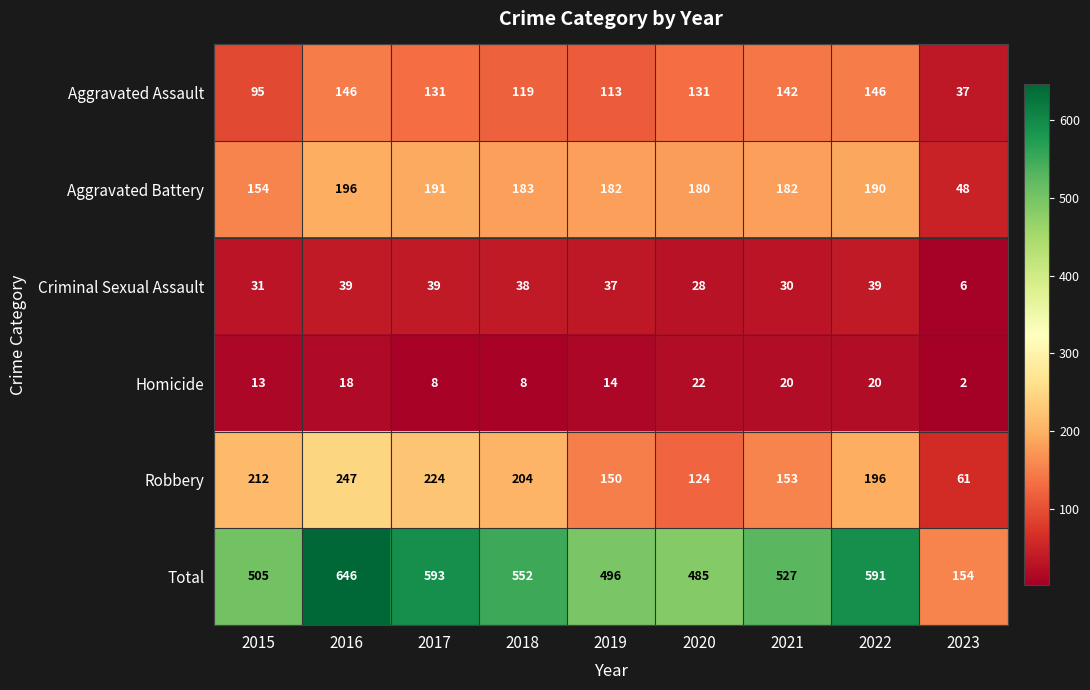

Is the value of Total at 2017 greater than the value of Robbery at 2016?

Yes